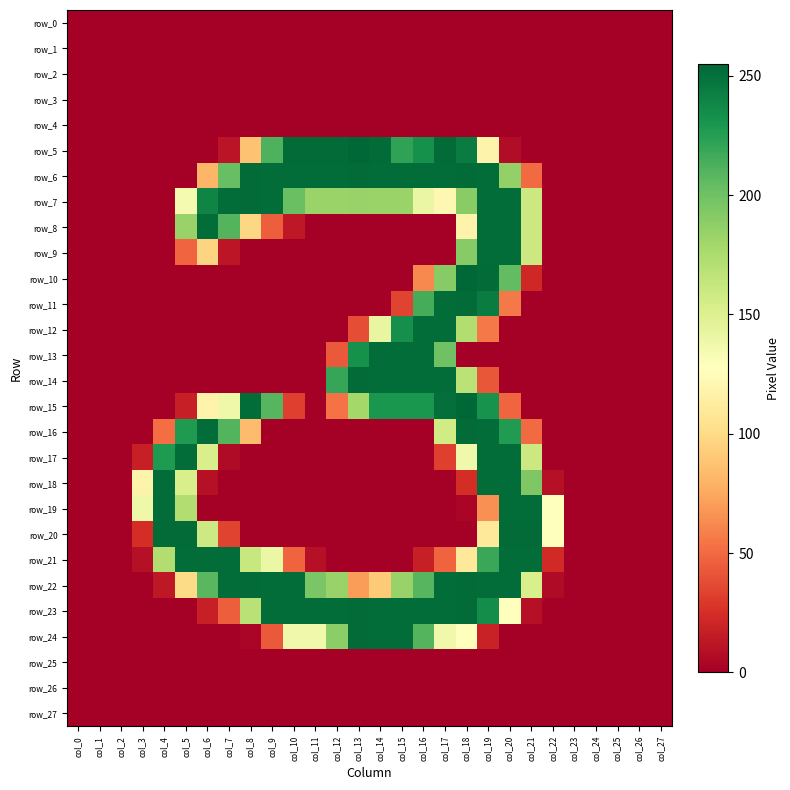

At which label does row_22 reach its peak?

col_8